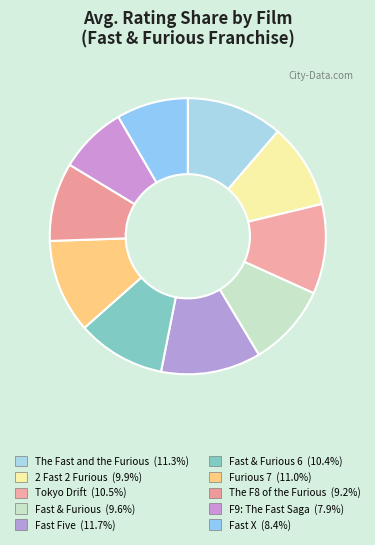

To the nearest percent, what is the difference between the largest and smallest slice percentages?

4%